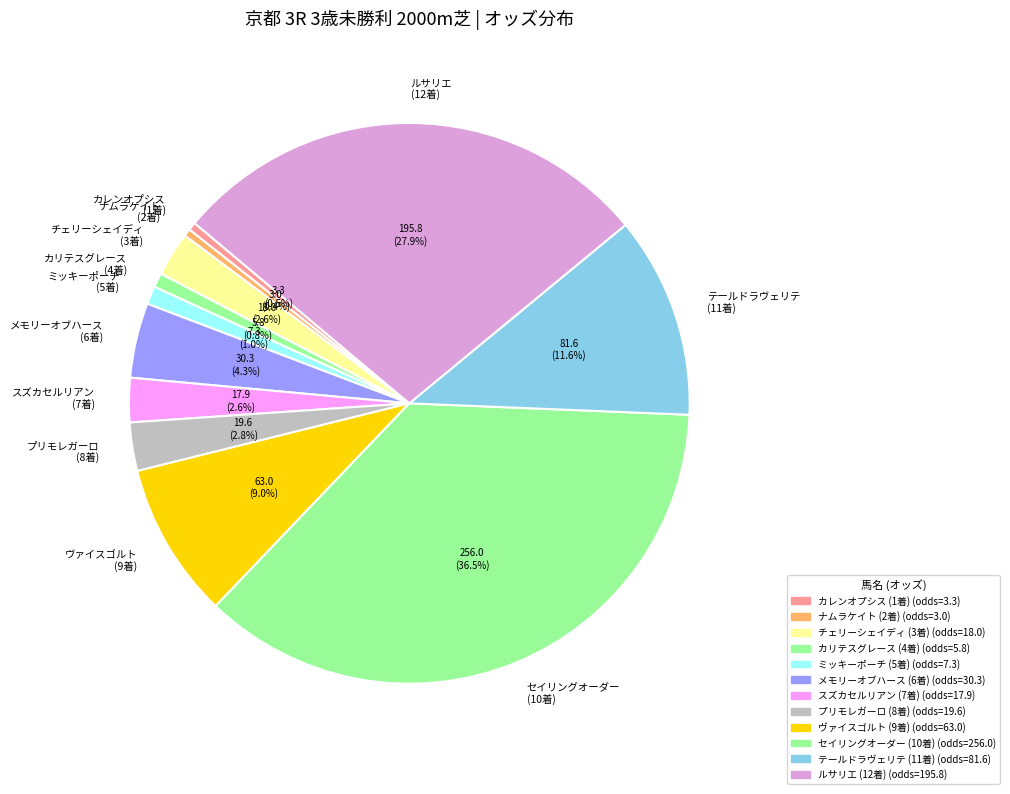

How much of the chart is everything except チェリーシェイディ (3着)?

97.4%